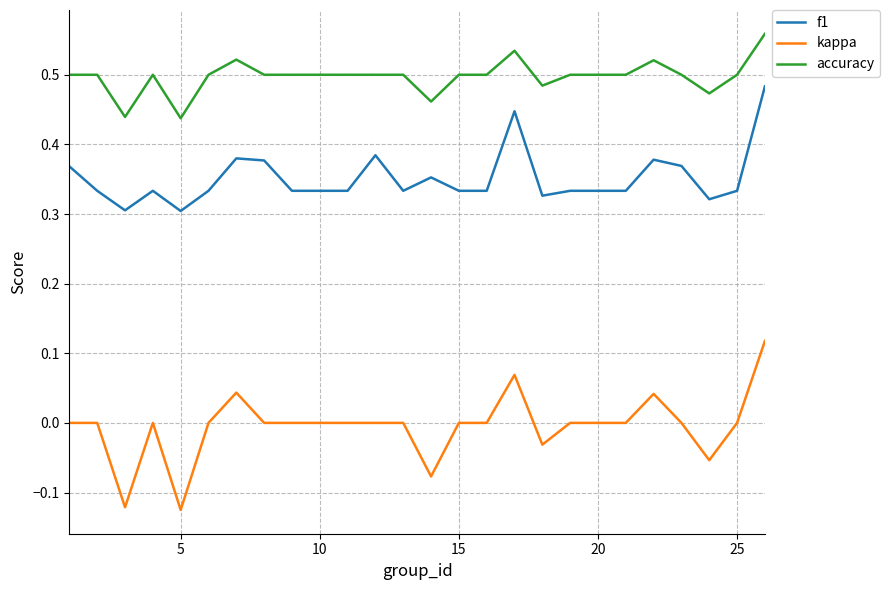

Which series has the largest total across all categories?

accuracy